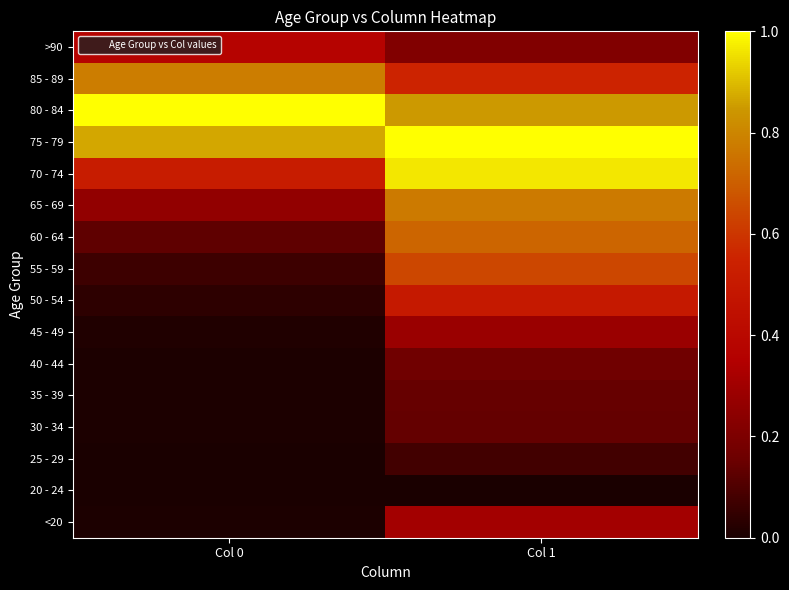

Reading left to right, list all the values displayed in this chart.

<20: Col 0=0.0	Col 1=0.3
20 - 24: Col 0=0.0	Col 1=0.0
25 - 29: Col 0=0.0	Col 1=0.1
30 - 34: Col 0=0.0	Col 1=0.1
35 - 39: Col 0=0.0	Col 1=0.1
40 - 44: Col 0=0.0	Col 1=0.2
45 - 49: Col 0=0.0	Col 1=0.3
50 - 54: Col 0=0.0	Col 1=0.5
55 - 59: Col 0=0.1	Col 1=0.6
60 - 64: Col 0=0.1	Col 1=0.7
65 - 69: Col 0=0.3	Col 1=0.8
70 - 74: Col 0=0.5	Col 1=1.0
75 - 79: Col 0=0.9	Col 1=1.0
80 - 84: Col 0=1.0	Col 1=0.9
85 - 89: Col 0=0.8	Col 1=0.6
>90: Col 0=0.4	Col 1=0.2